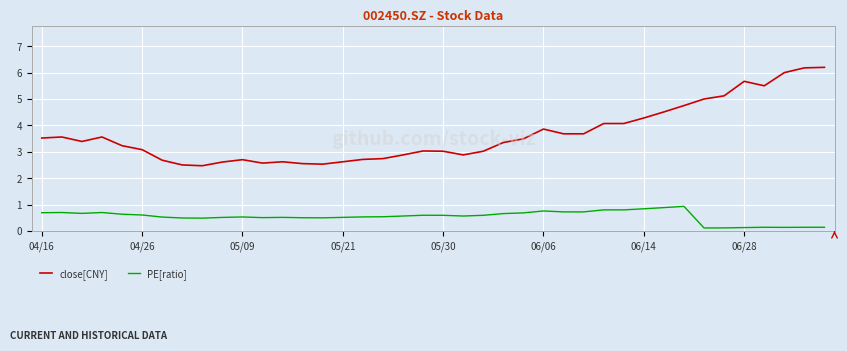

What are all the series names shown in the legend?

close[CNY], PE[ratio]